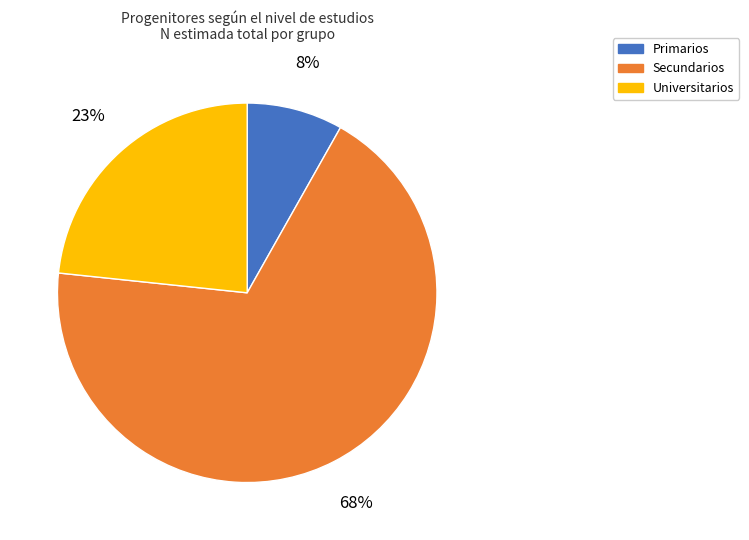

What percentage is the Primarios slice, to the nearest percent?

8%